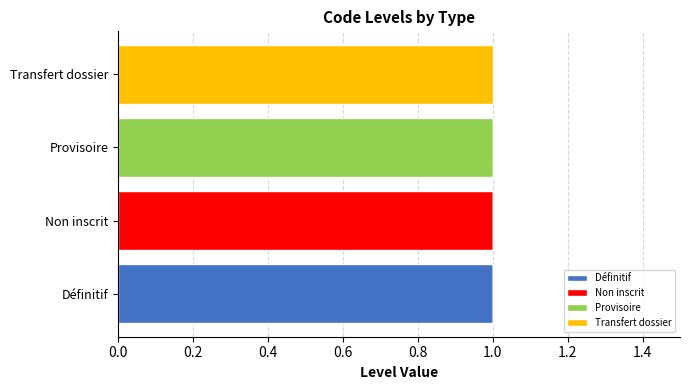

How many Définitif values are between 0 and 1?

4